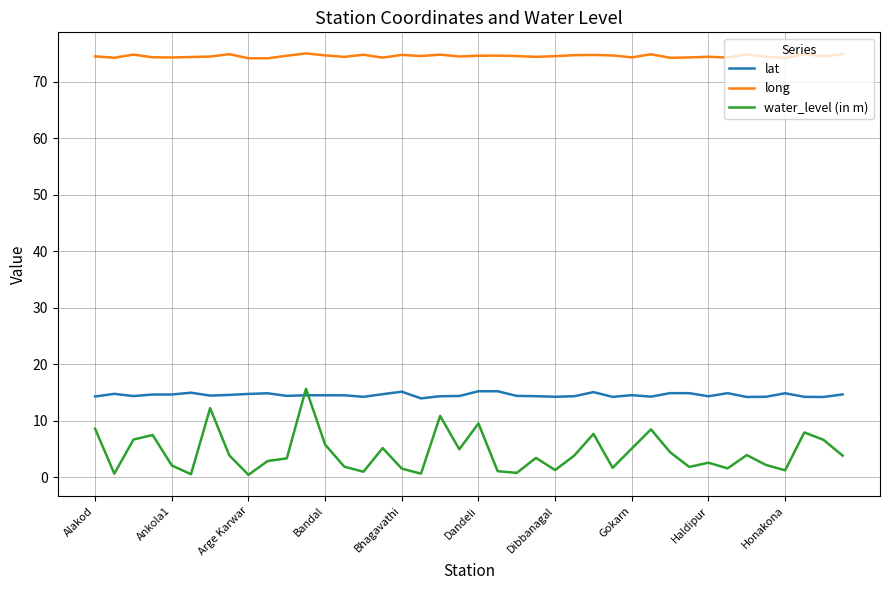

What is the highest value of the lat series?

15.2